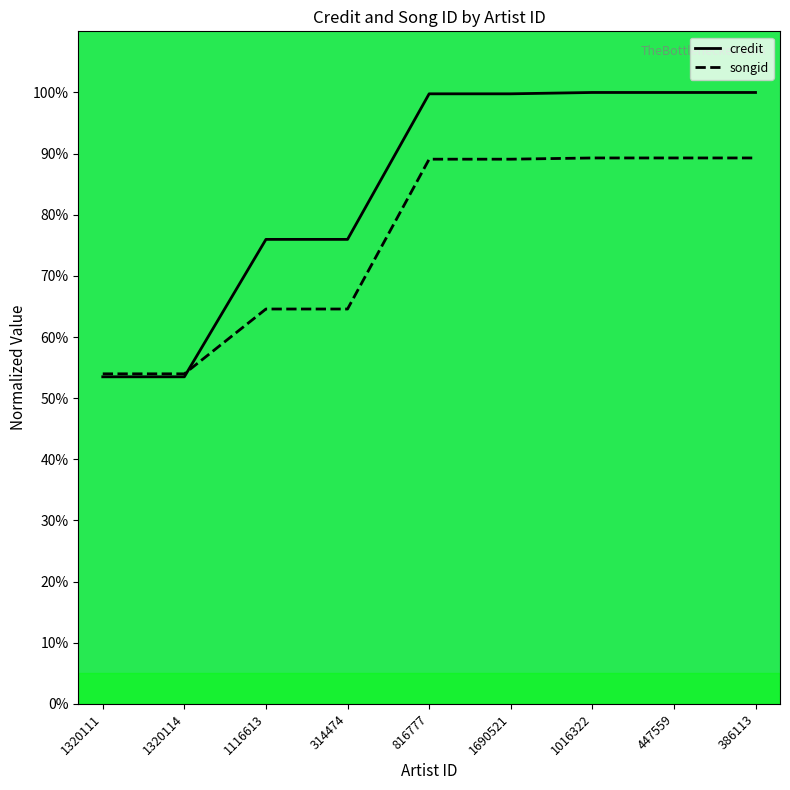

True or false: credit has more than 2 interior local peaks.

False